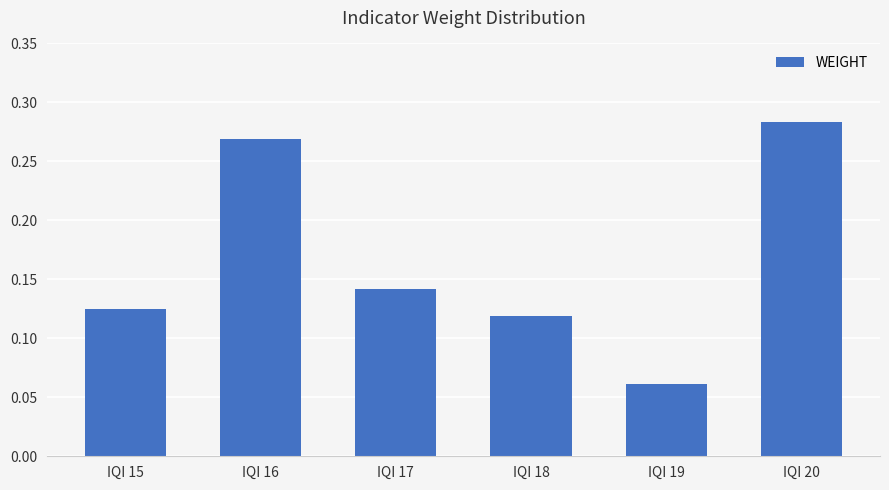

Rank the categories by value from highest to lowest.

IQI 20, IQI 16, IQI 17, IQI 15, IQI 18, IQI 19